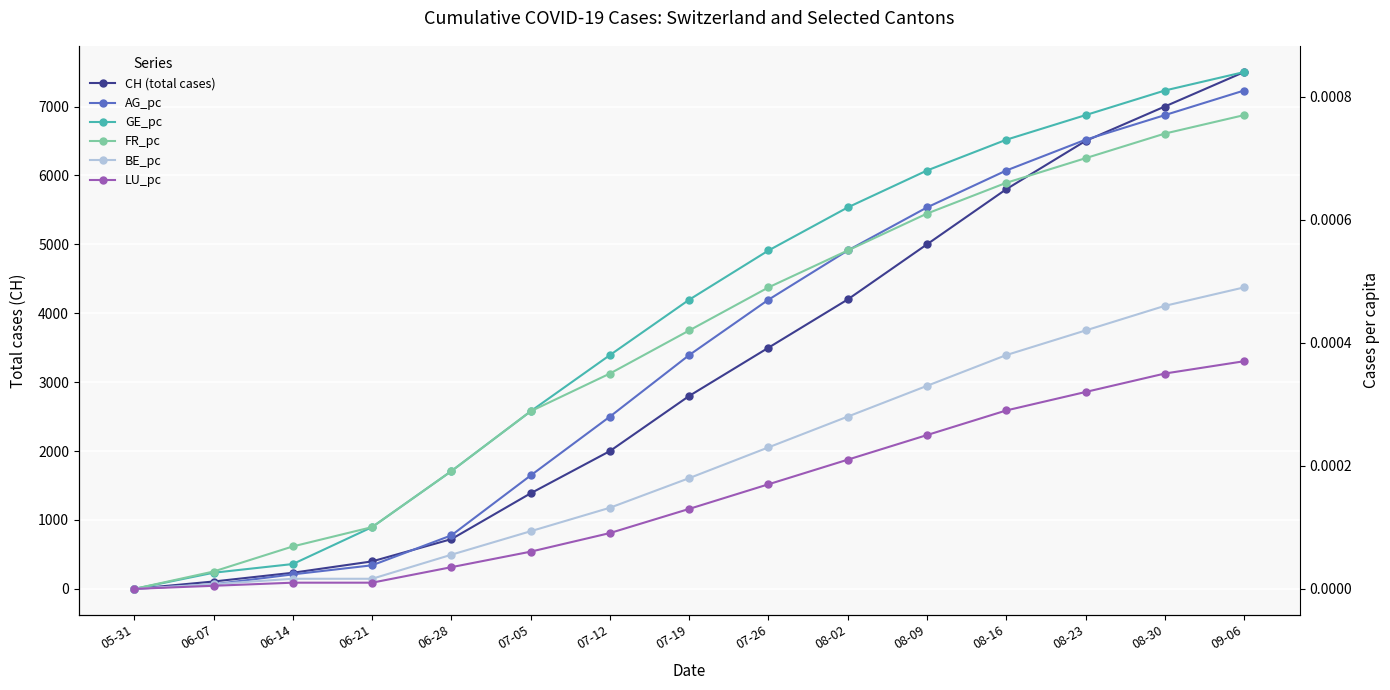

Is it true that FR_pc equals 0.0 at 08-02?

False